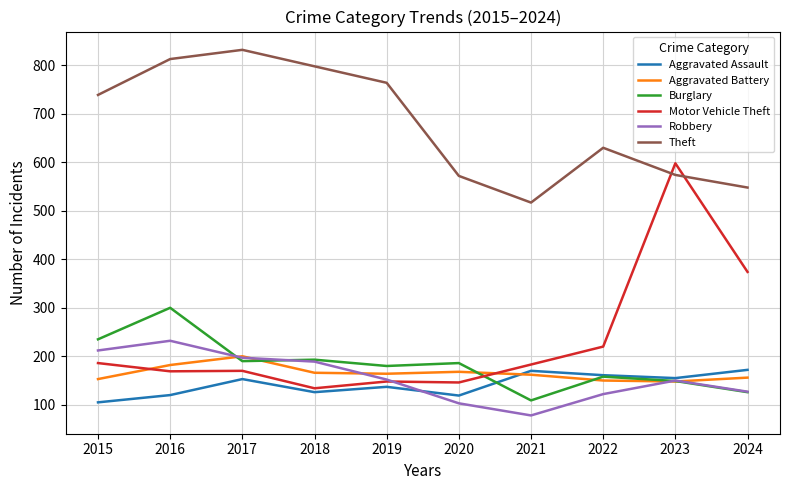

The value of Robbery at 2015 is 212. True or false?

True